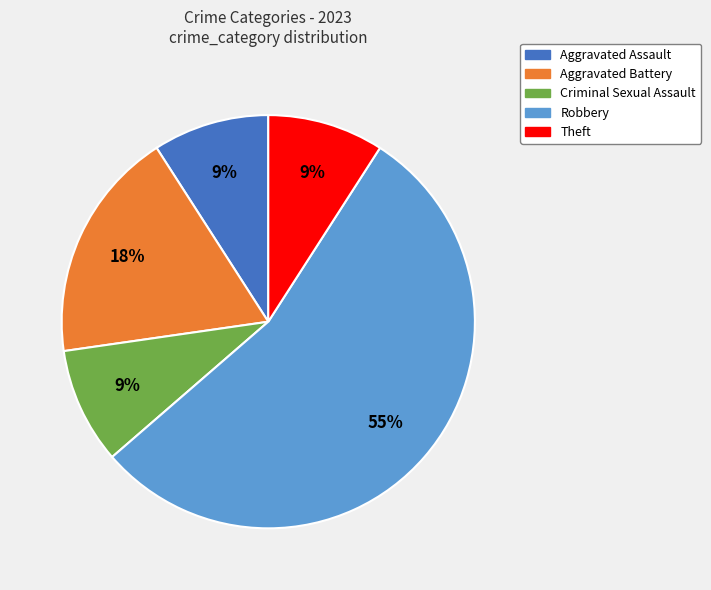

To the nearest percent, what is the average slice percentage?

20%